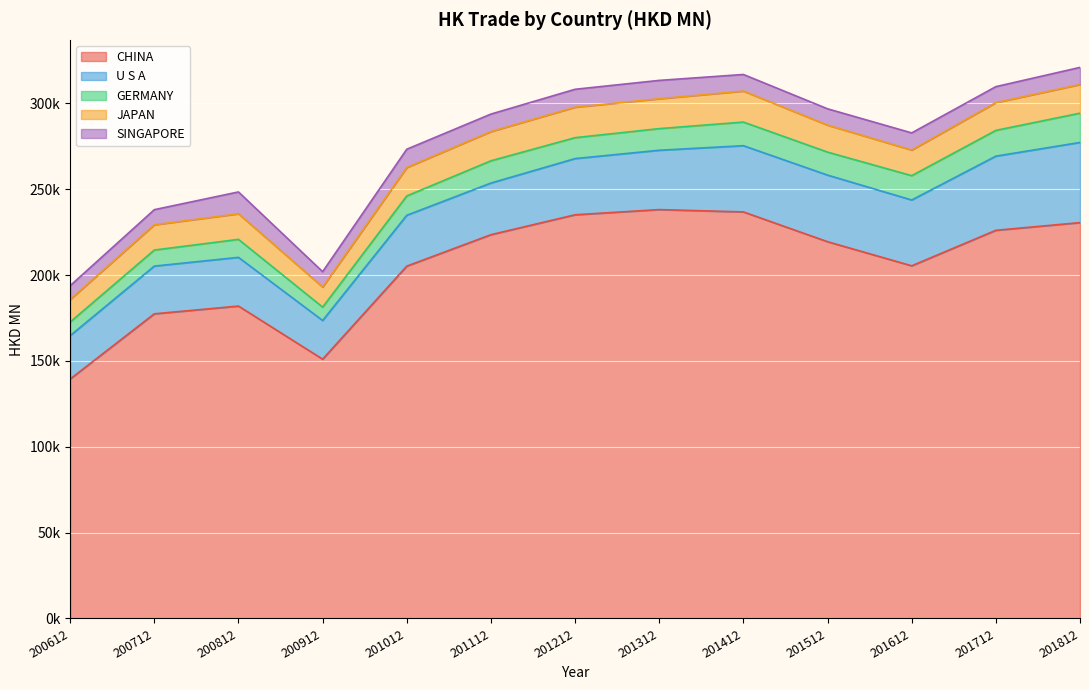

How many values in the U S A series are below 32714?

6